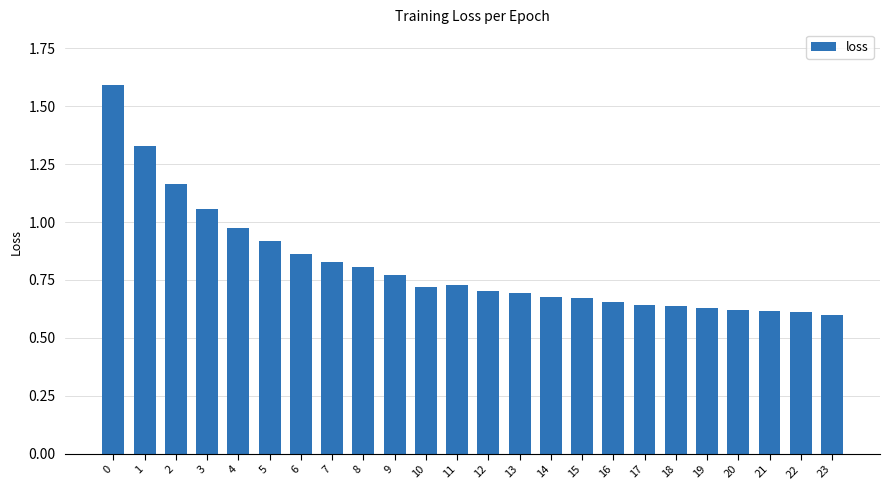

Count the number of categories in the chart.

24